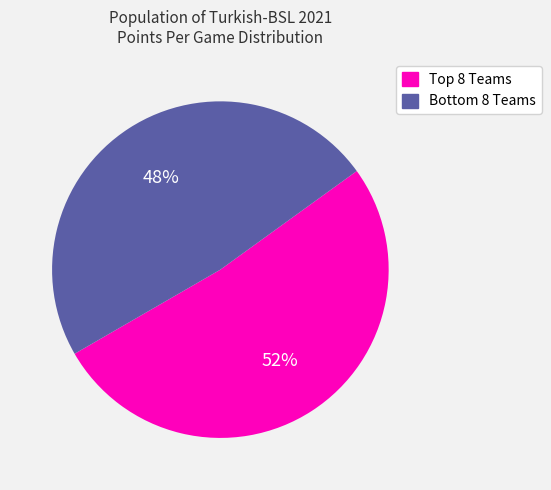

Rank the categories by value from lowest to highest.

Bottom 8 Teams, Top 8 Teams